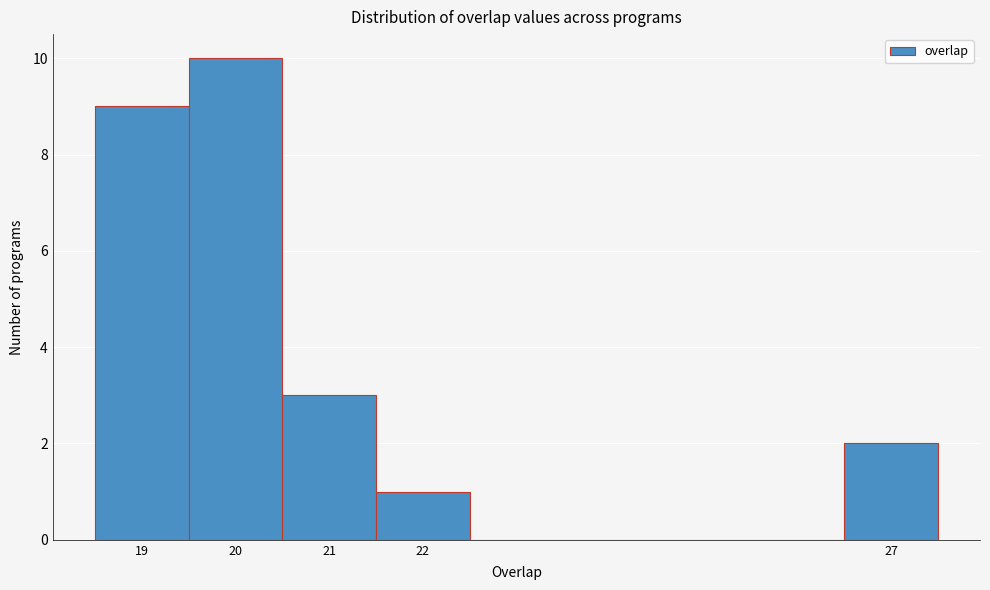

Reading left to right, transcribe this chart: for each bar, give the range it covers on the x-axis and its height. The values are not printed on the chart, so give them approximately, as read against the axis.

18.5 to 19.5: 9
19.5 to 20.5: 10
20.5 to 21.5: 3
21.5 to 22.5: 1
22.5 to 23.5: 0
23.5 to 24.5: 0
24.5 to 25.5: 0
25.5 to 26.5: 0
26.5 to 27.5: 2